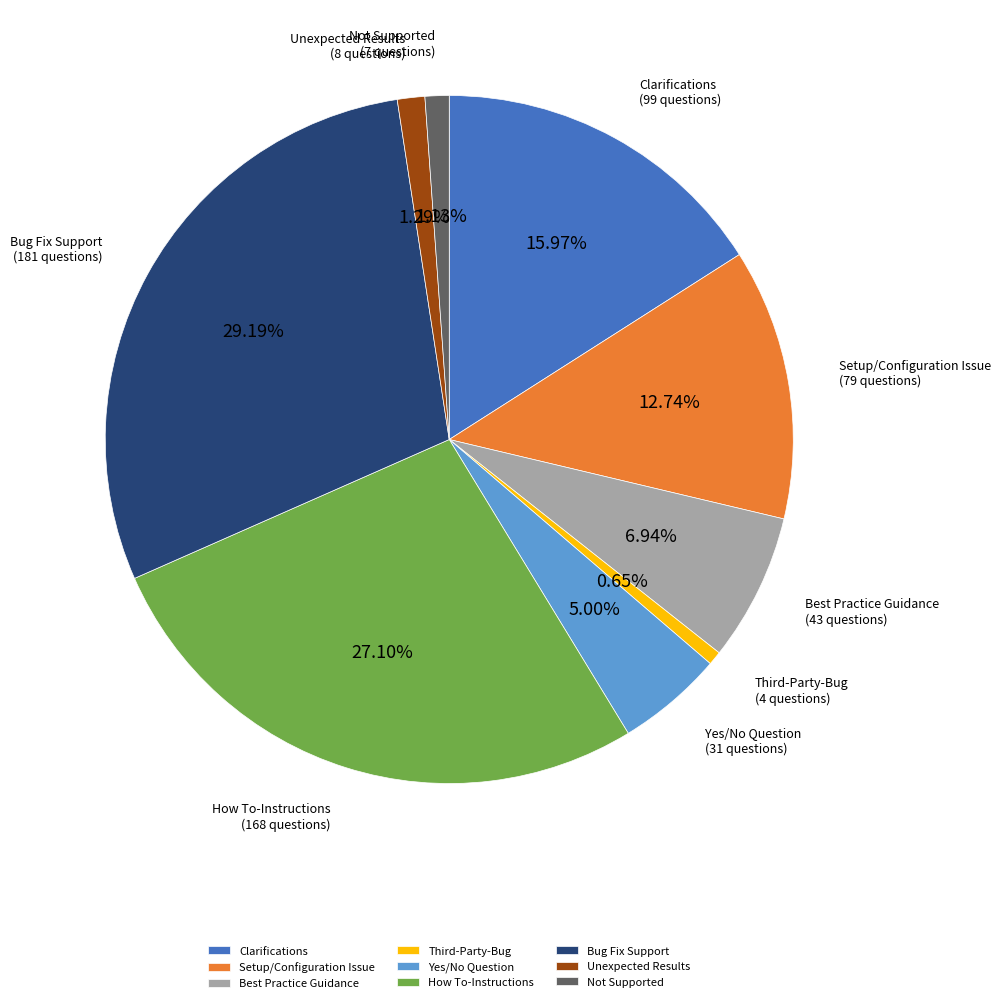

What percentage is the How To-Instructions slice, to the nearest percent?

27%